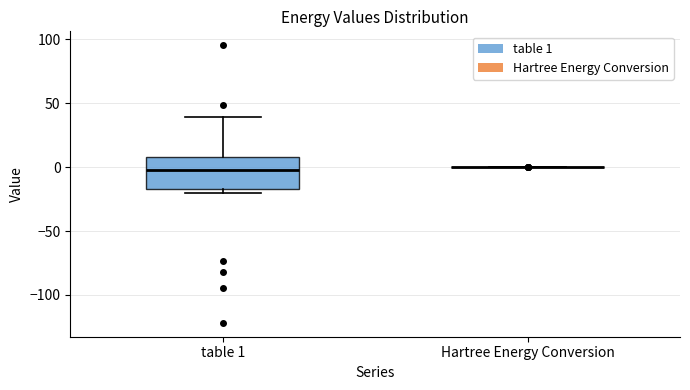

Which box is the tallest, from its lower edge to its upper edge?

table 1